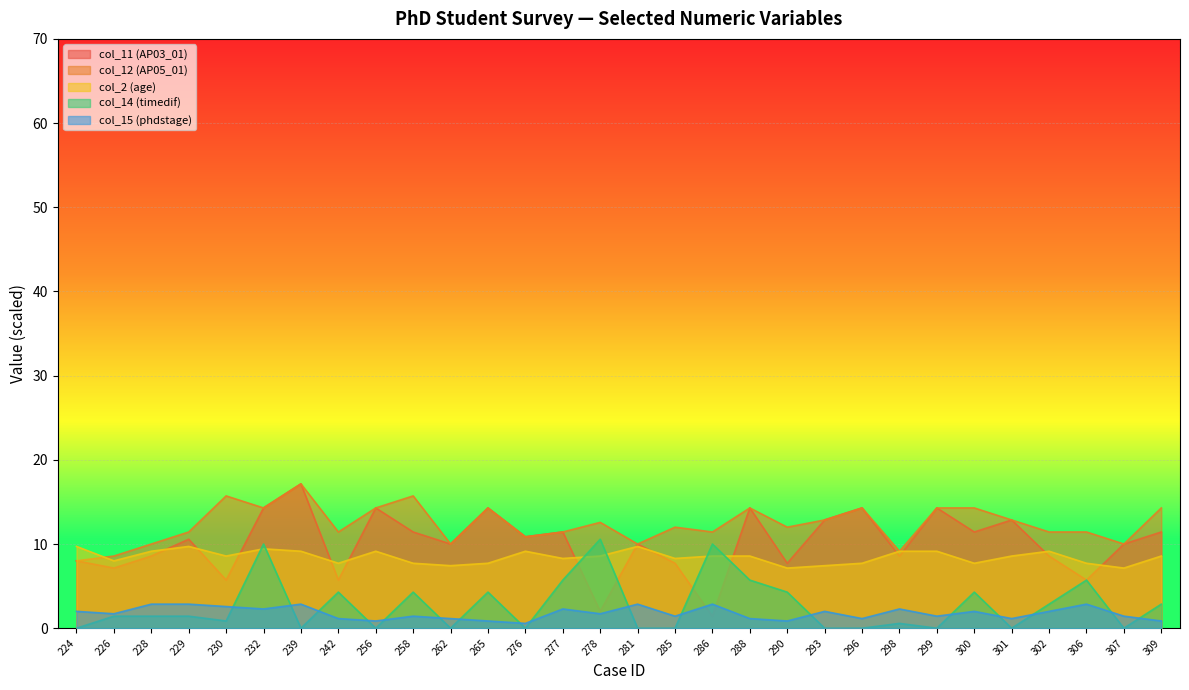

At which label does col_2 (age) first exceed 8?

224